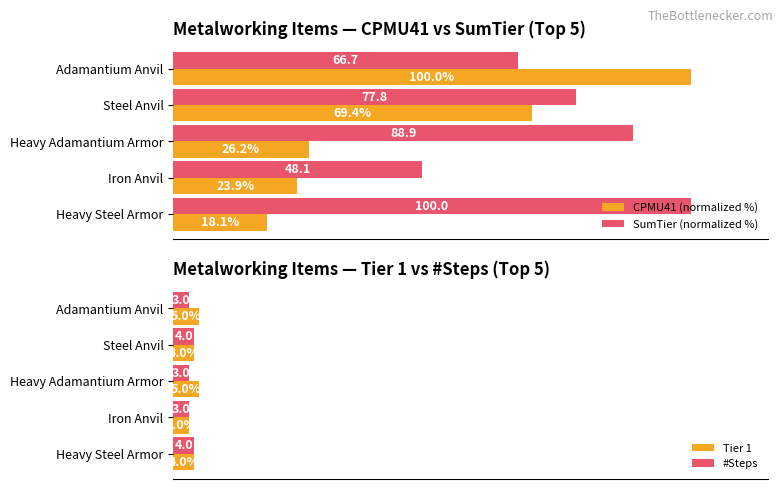

At which label is CPMU41 (normalized %) closest to 59?

Steel Anvil